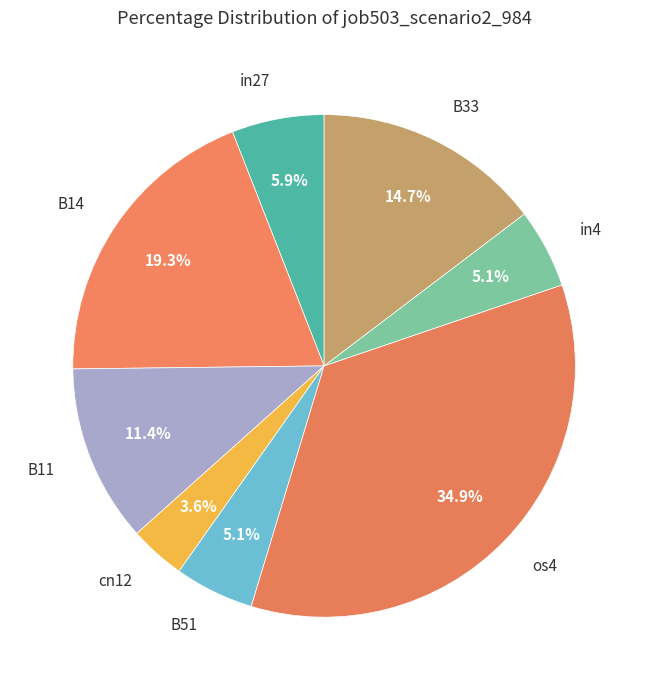

Which slice is the largest?

os4